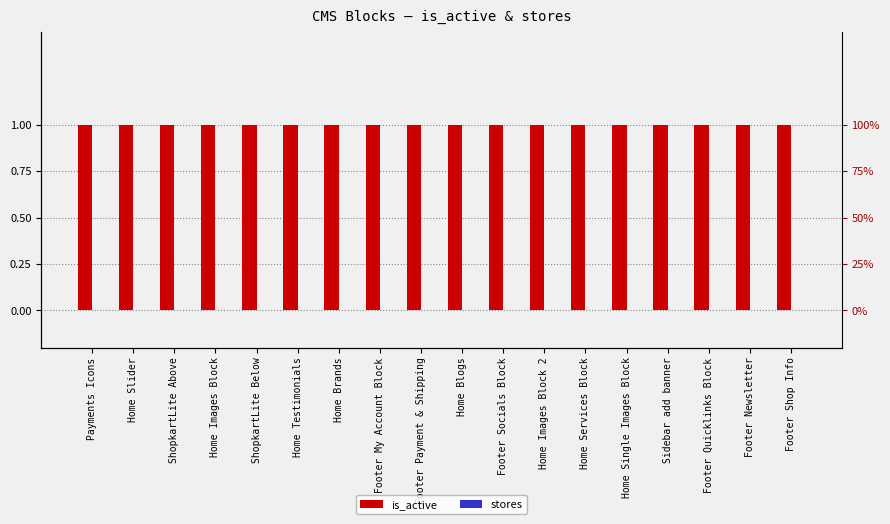

What is the sum of all is_active values?

18